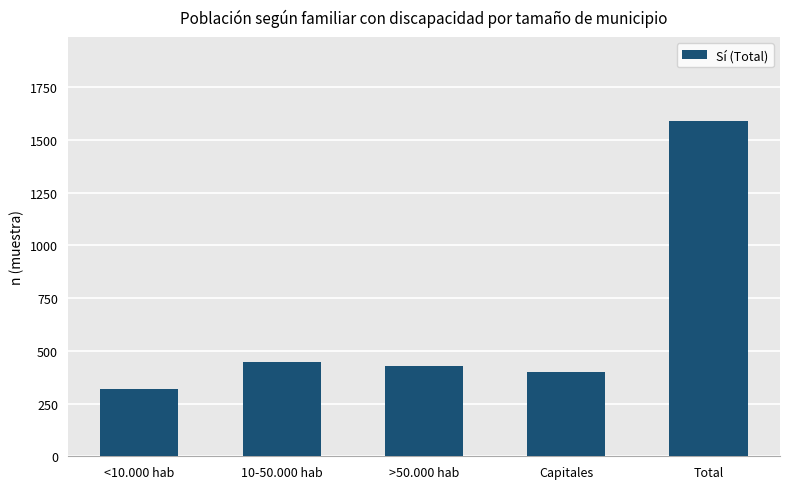

What is the difference between the maximum and minimum values?

1272